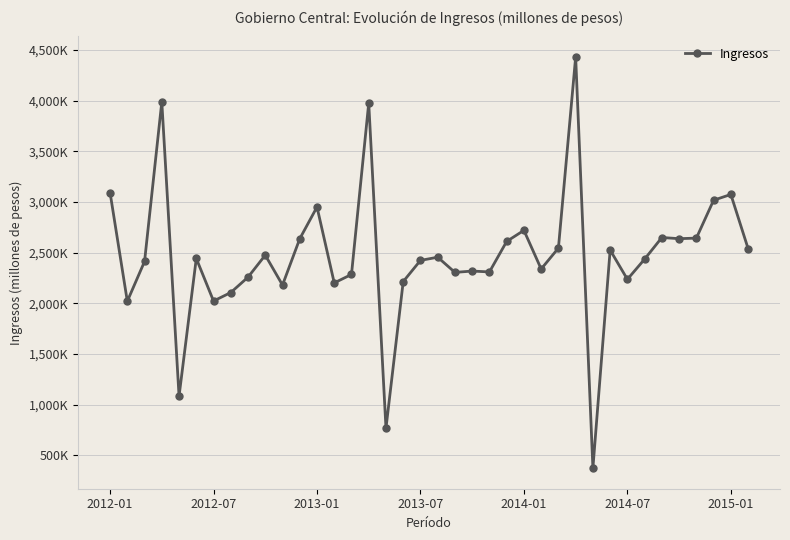

True or false: there are more than 1 points higher than both neighbors.

True